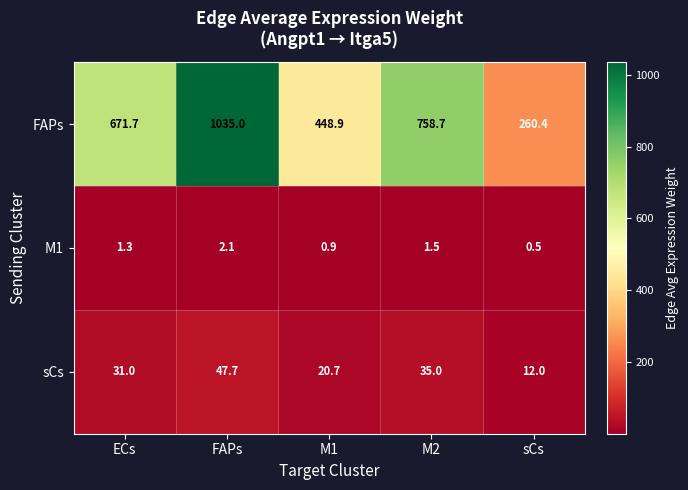

What is the difference between the highest and lowest values at ECs?

670.4